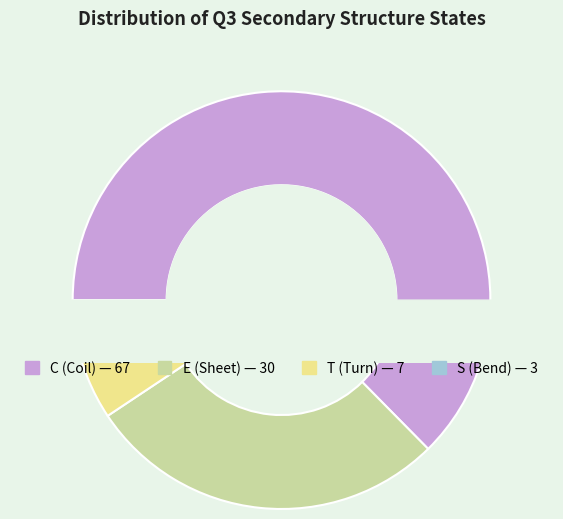

Which slice is the smallest?

S